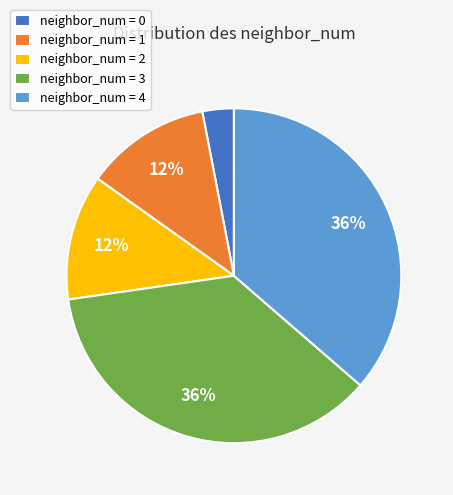

The neighbor_num = 4 slice represents 44% of the pie. True or false?

False